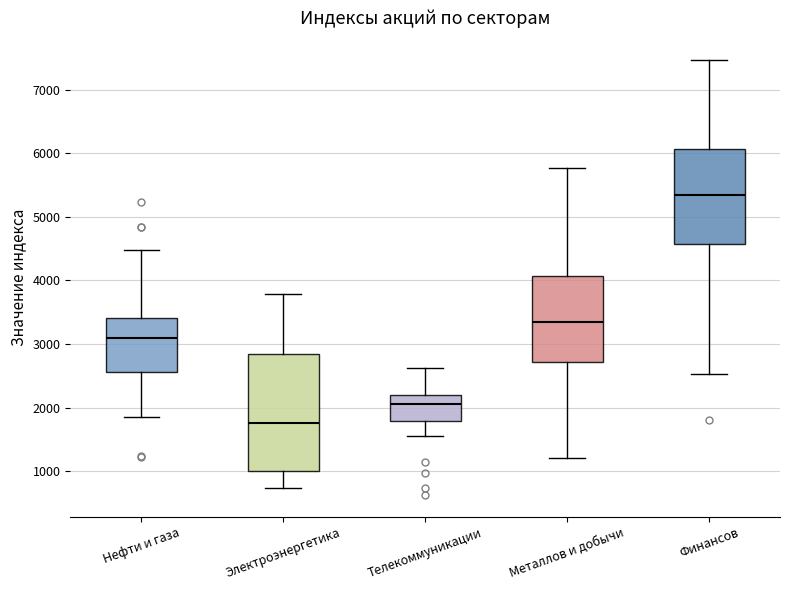

Comparing the boxes themselves (not the whiskers), which one is the tallest?

Электроэнергетика